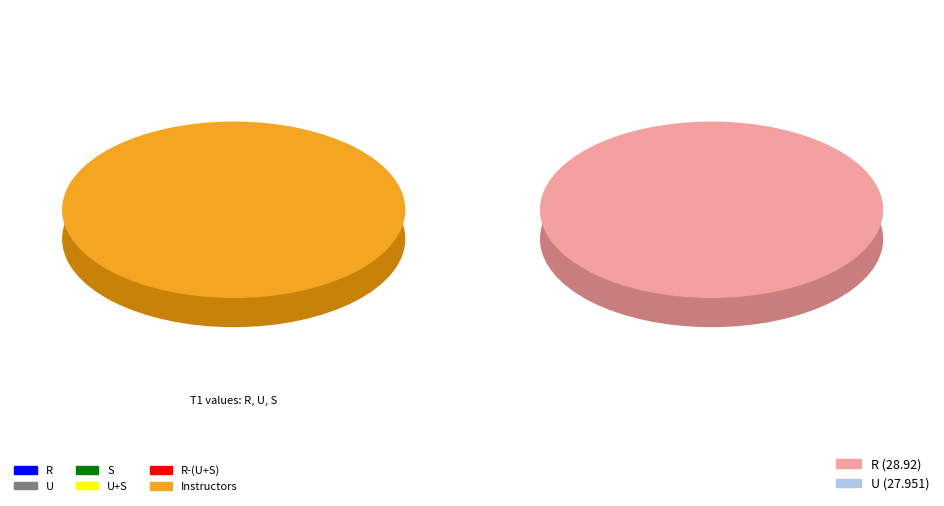

What percentage do R and S together represent?

51.7%